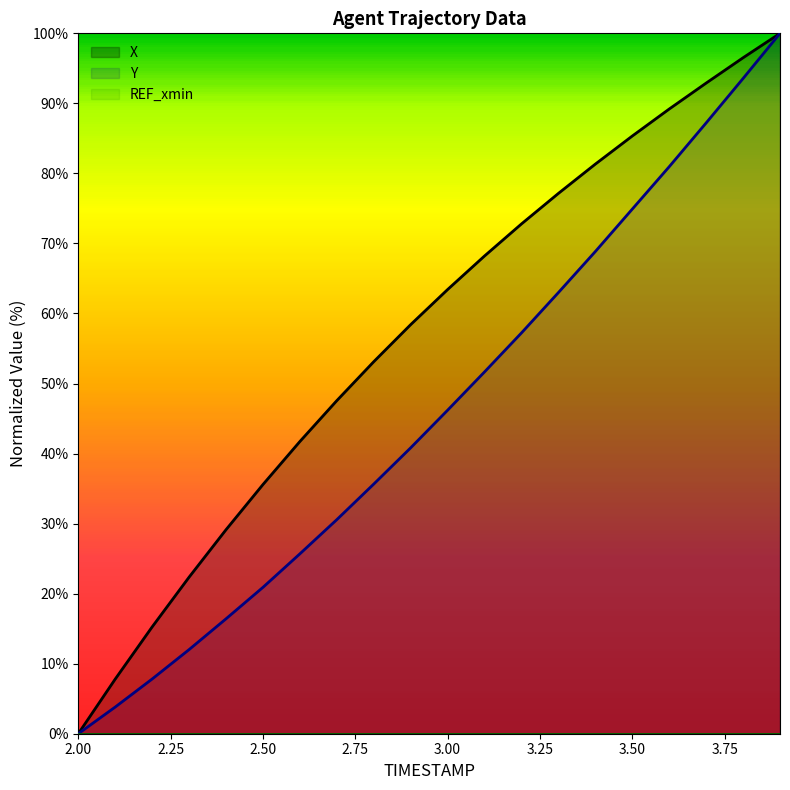

List the series in order of their overall mean, lowest first.

Y, X